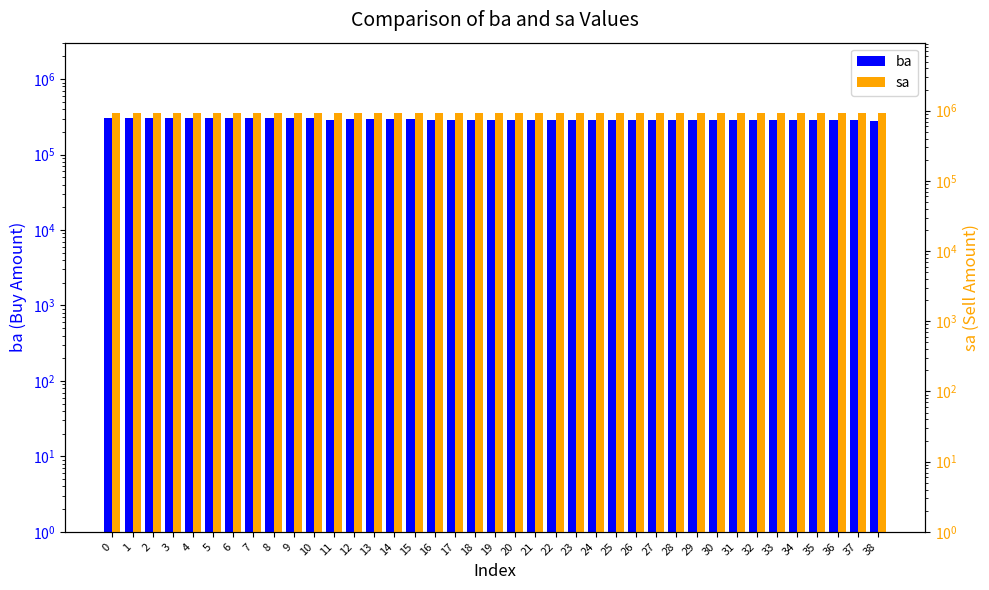

Between 14 and 15, which series saw the biggest shift?

ba